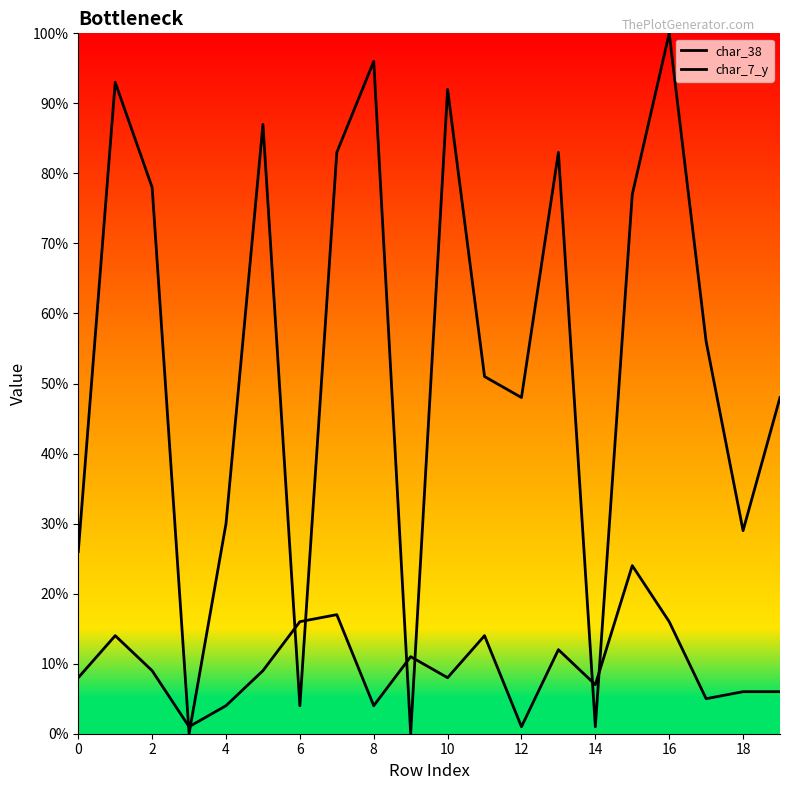

How many lines are shown in the chart?

2